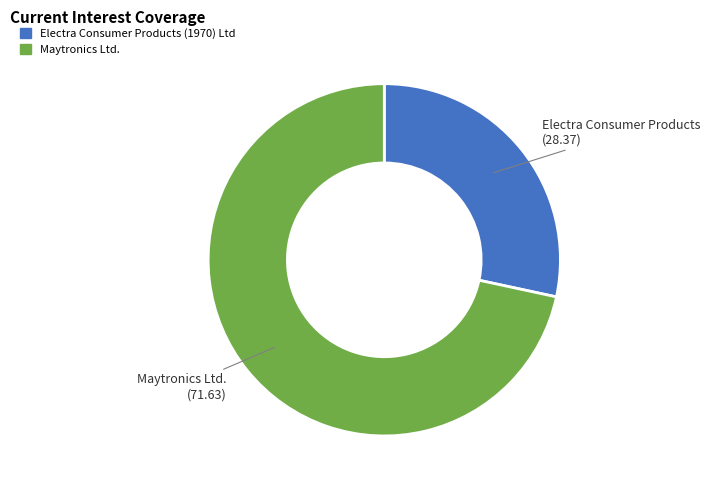

Is Electra Consumer Products (1970) Ltd the majority of the pie?

No